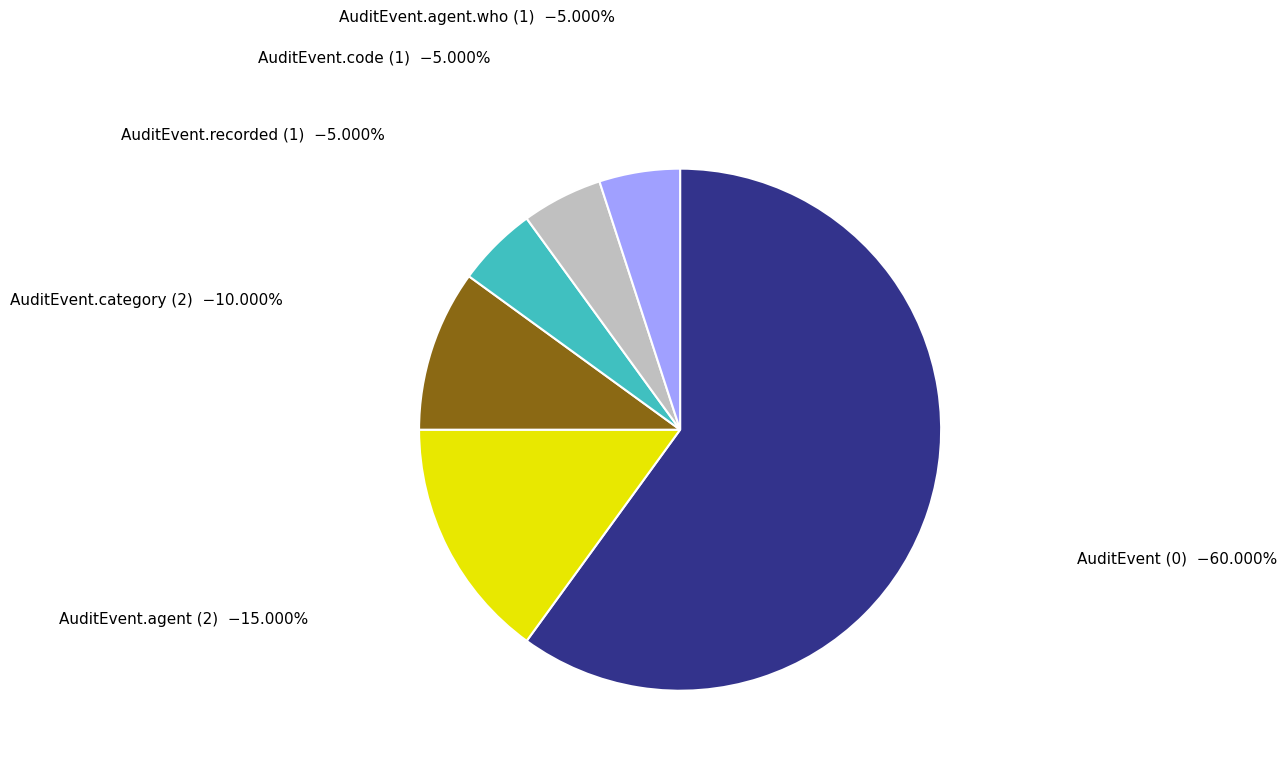

Is the sum of AuditEvent.agent.who (1) and AuditEvent.code (1) greater than half?

No